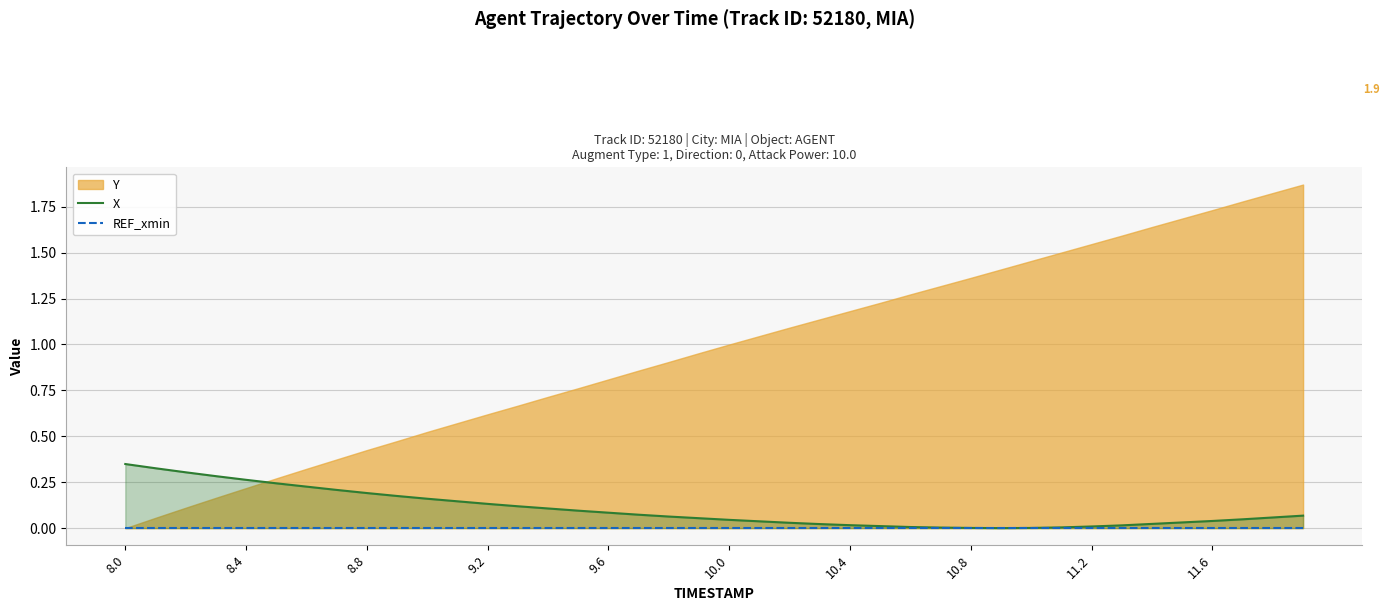

Is it true that X equals 0.3 at 8.0?

True